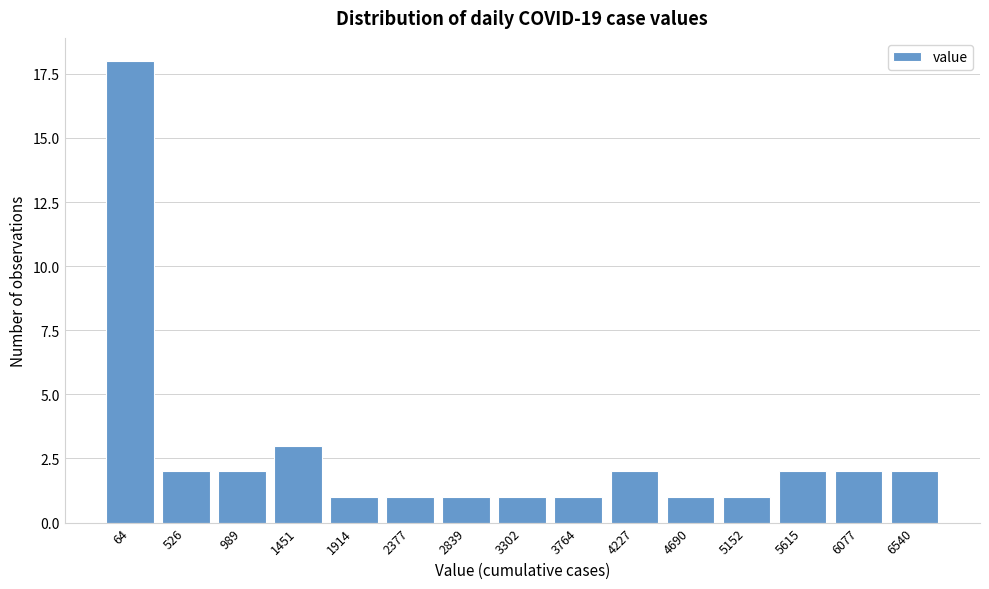

Reading left to right, transcribe all the data shown in this chart.

64=18	526=2	989=2	1451=3	1914=1	2377=1	2839=1	3302=1	3764=1	4227=2	4690=1	5152=1	5615=2	6077=2	6540=2